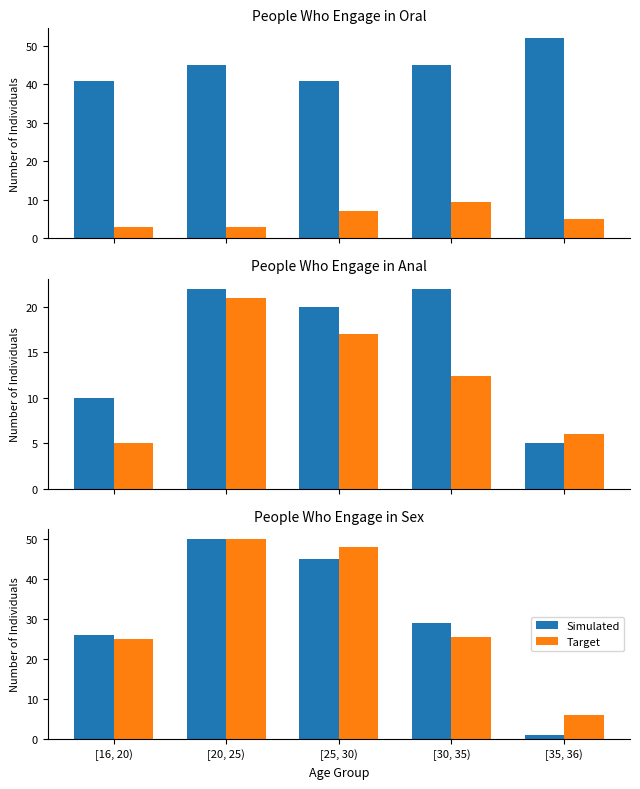

Read the Target value at [35, 36).

6.0